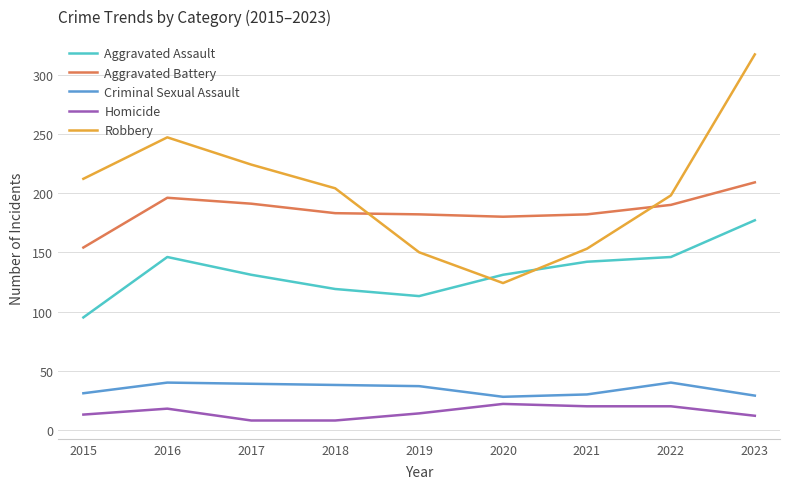

True or false: Aggravated Assault has a value of 113 at 2019.

True